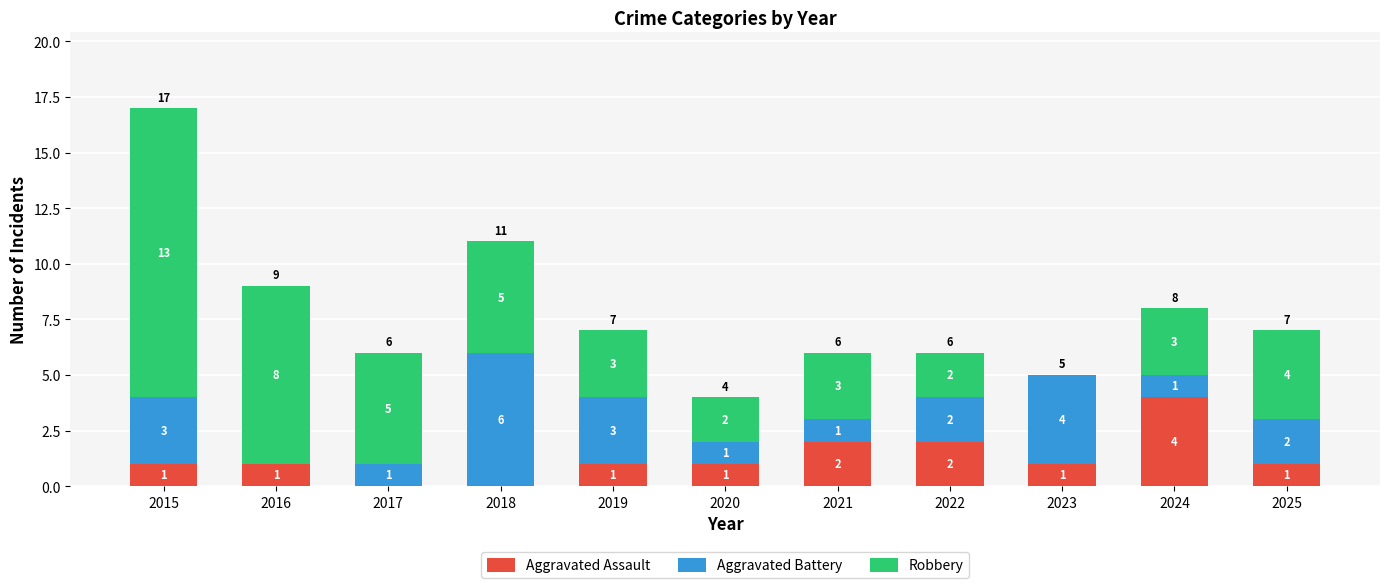

How many distinct data groups are displayed?

3